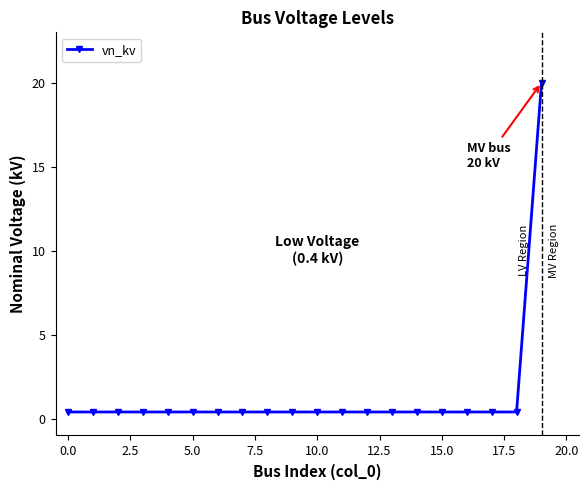

How many lines are shown in the chart?

1